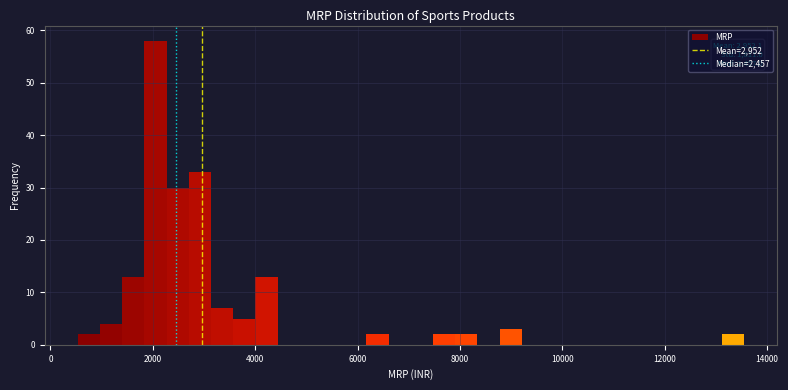

Around what value on the x-axis is the tallest bar? Give the approximate position of its centre, as read against the axis.

2000